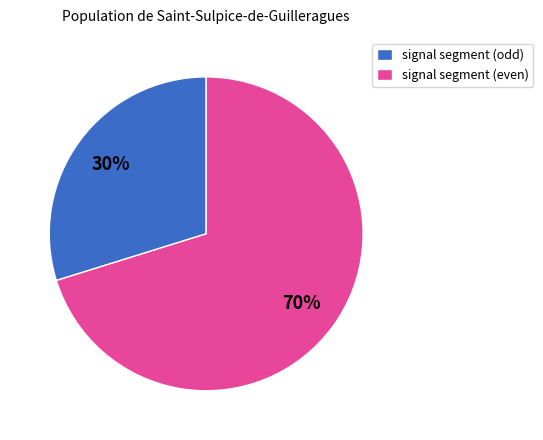

Is signal segment (odd) the majority of the pie?

No